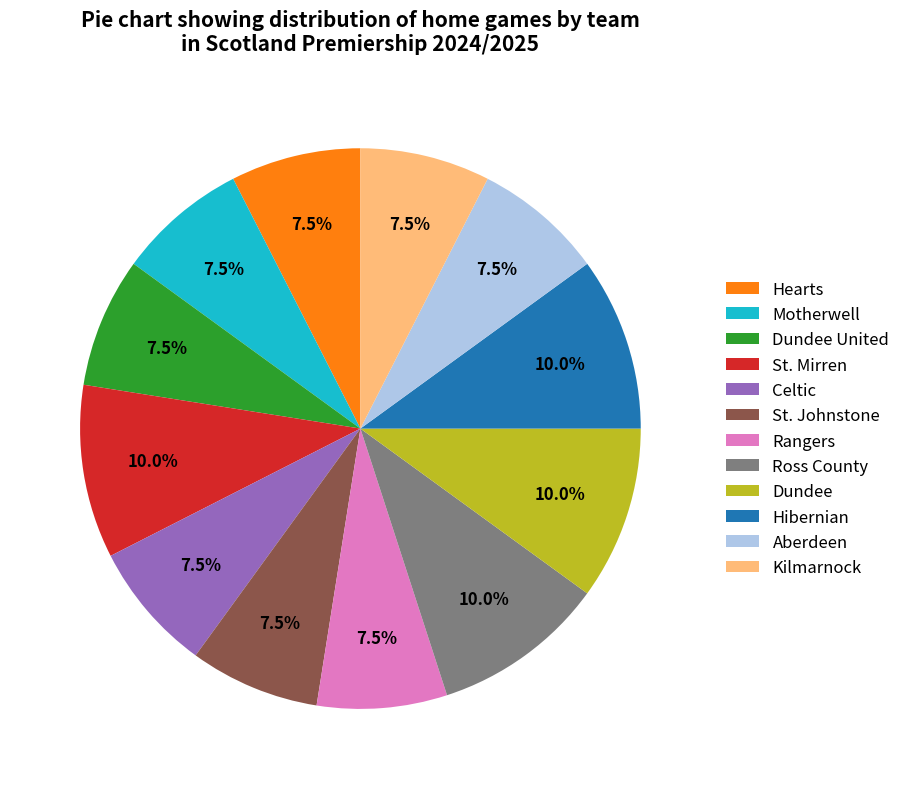

What percentage do Hibernian and Dundee United together represent?

17.5%